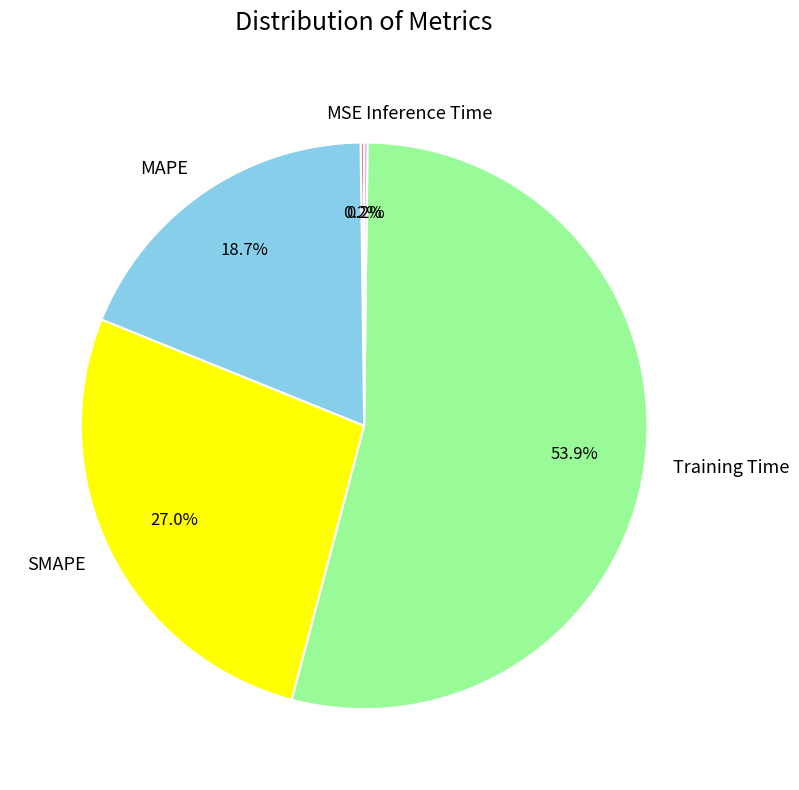

Is it true that Training Time is 40% of the pie?

False